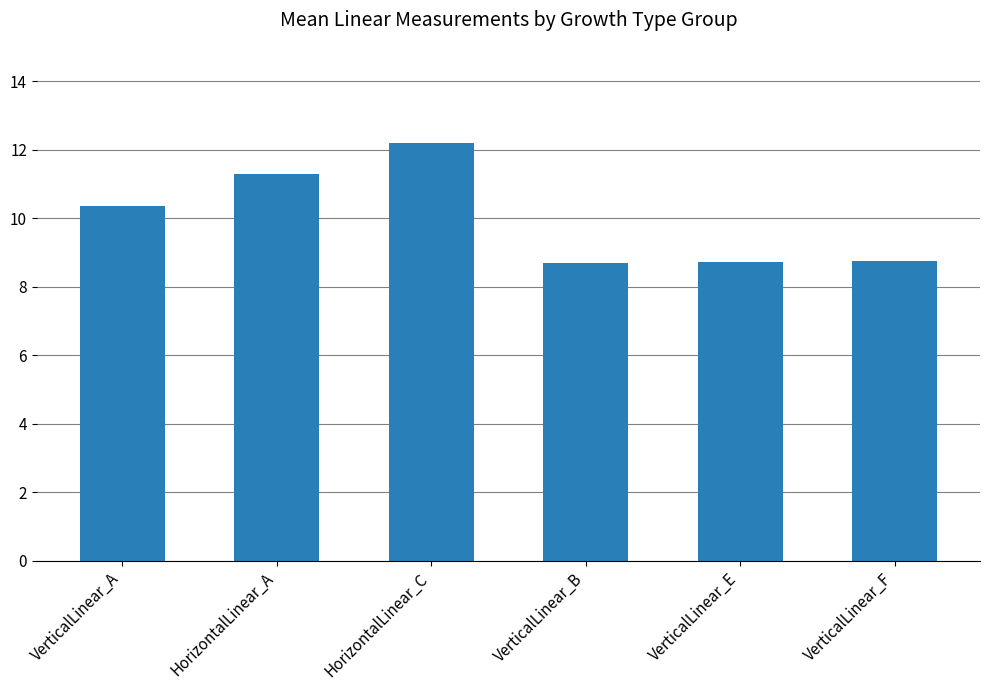

What is the minimum value shown in the chart?

8.7